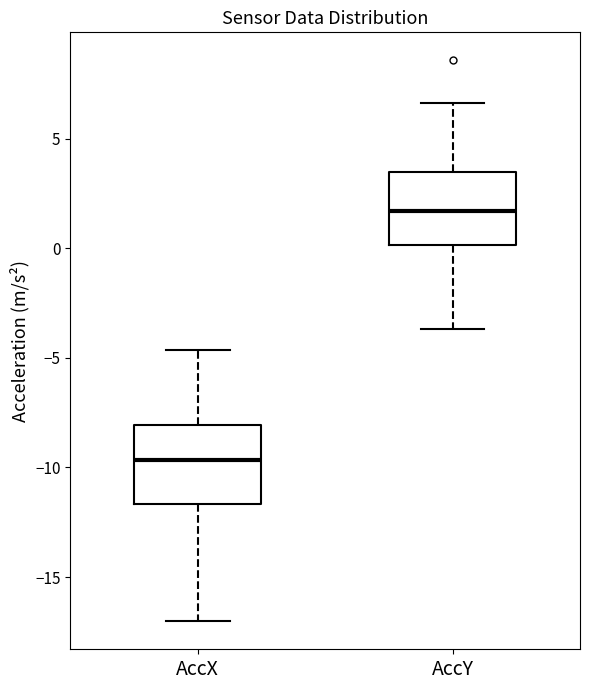

Where is the upper edge of the box for AccY on the y-axis? The values are not printed on the chart, so give them approximately, as read against the axis.

3.5